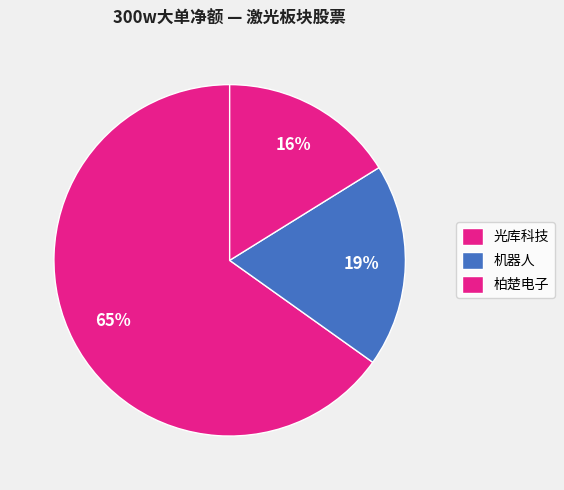

How many segments does this pie chart have?

3